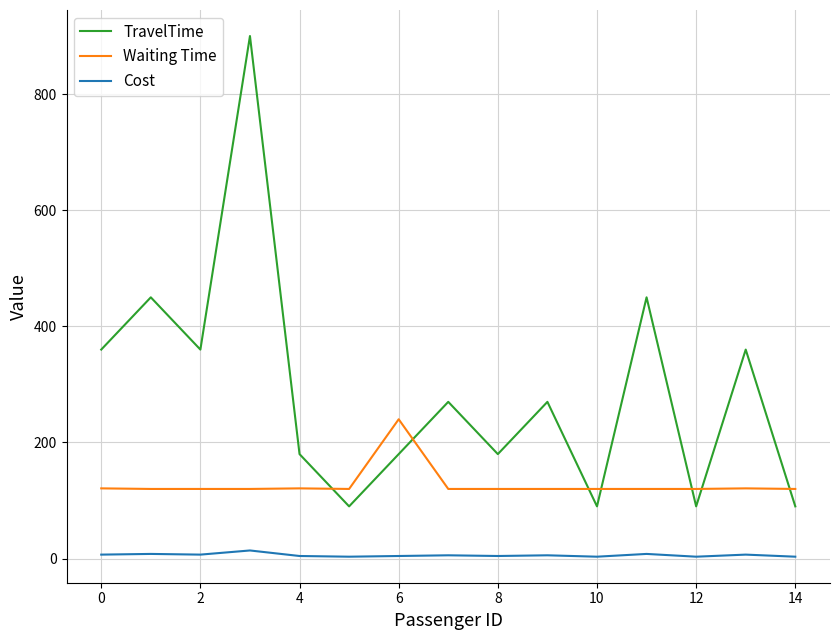

What is the difference between the maximum and minimum values in the Waiting Time series?

120.0